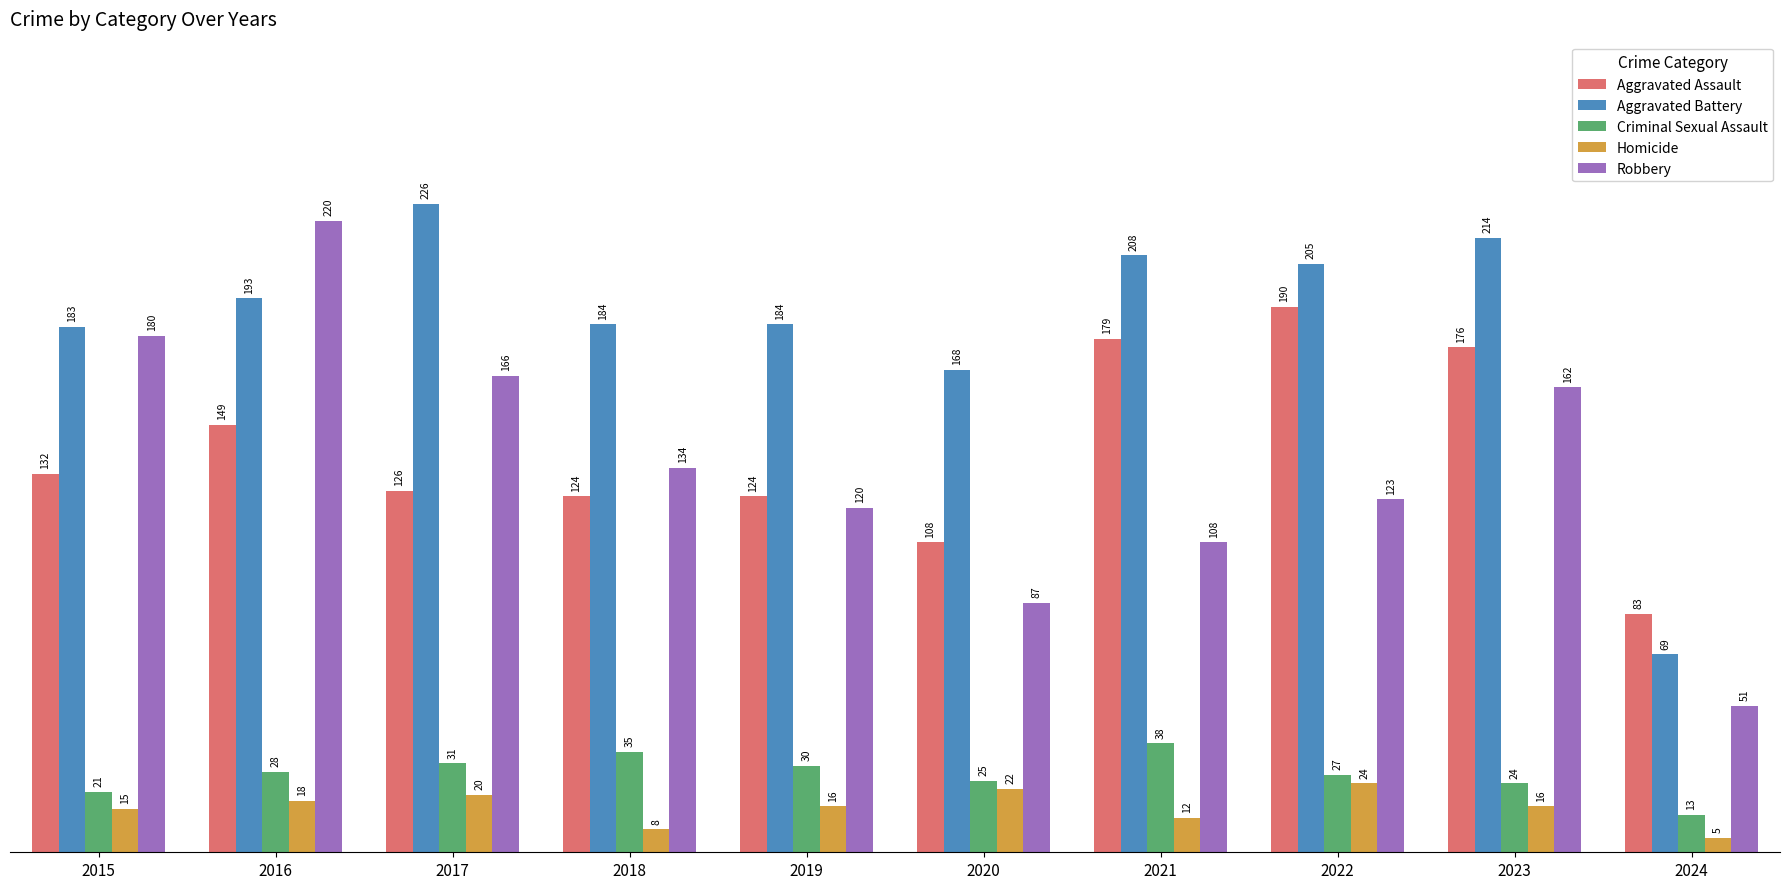

Is it true that Aggravated Battery equals 65 at 2019?

False